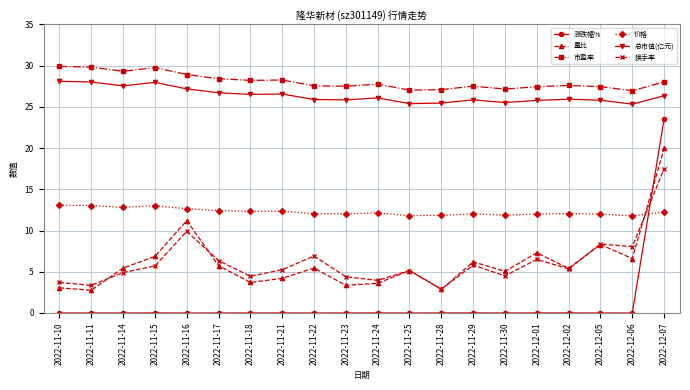

What is the total value across all series at 2022-12-02?

76.3